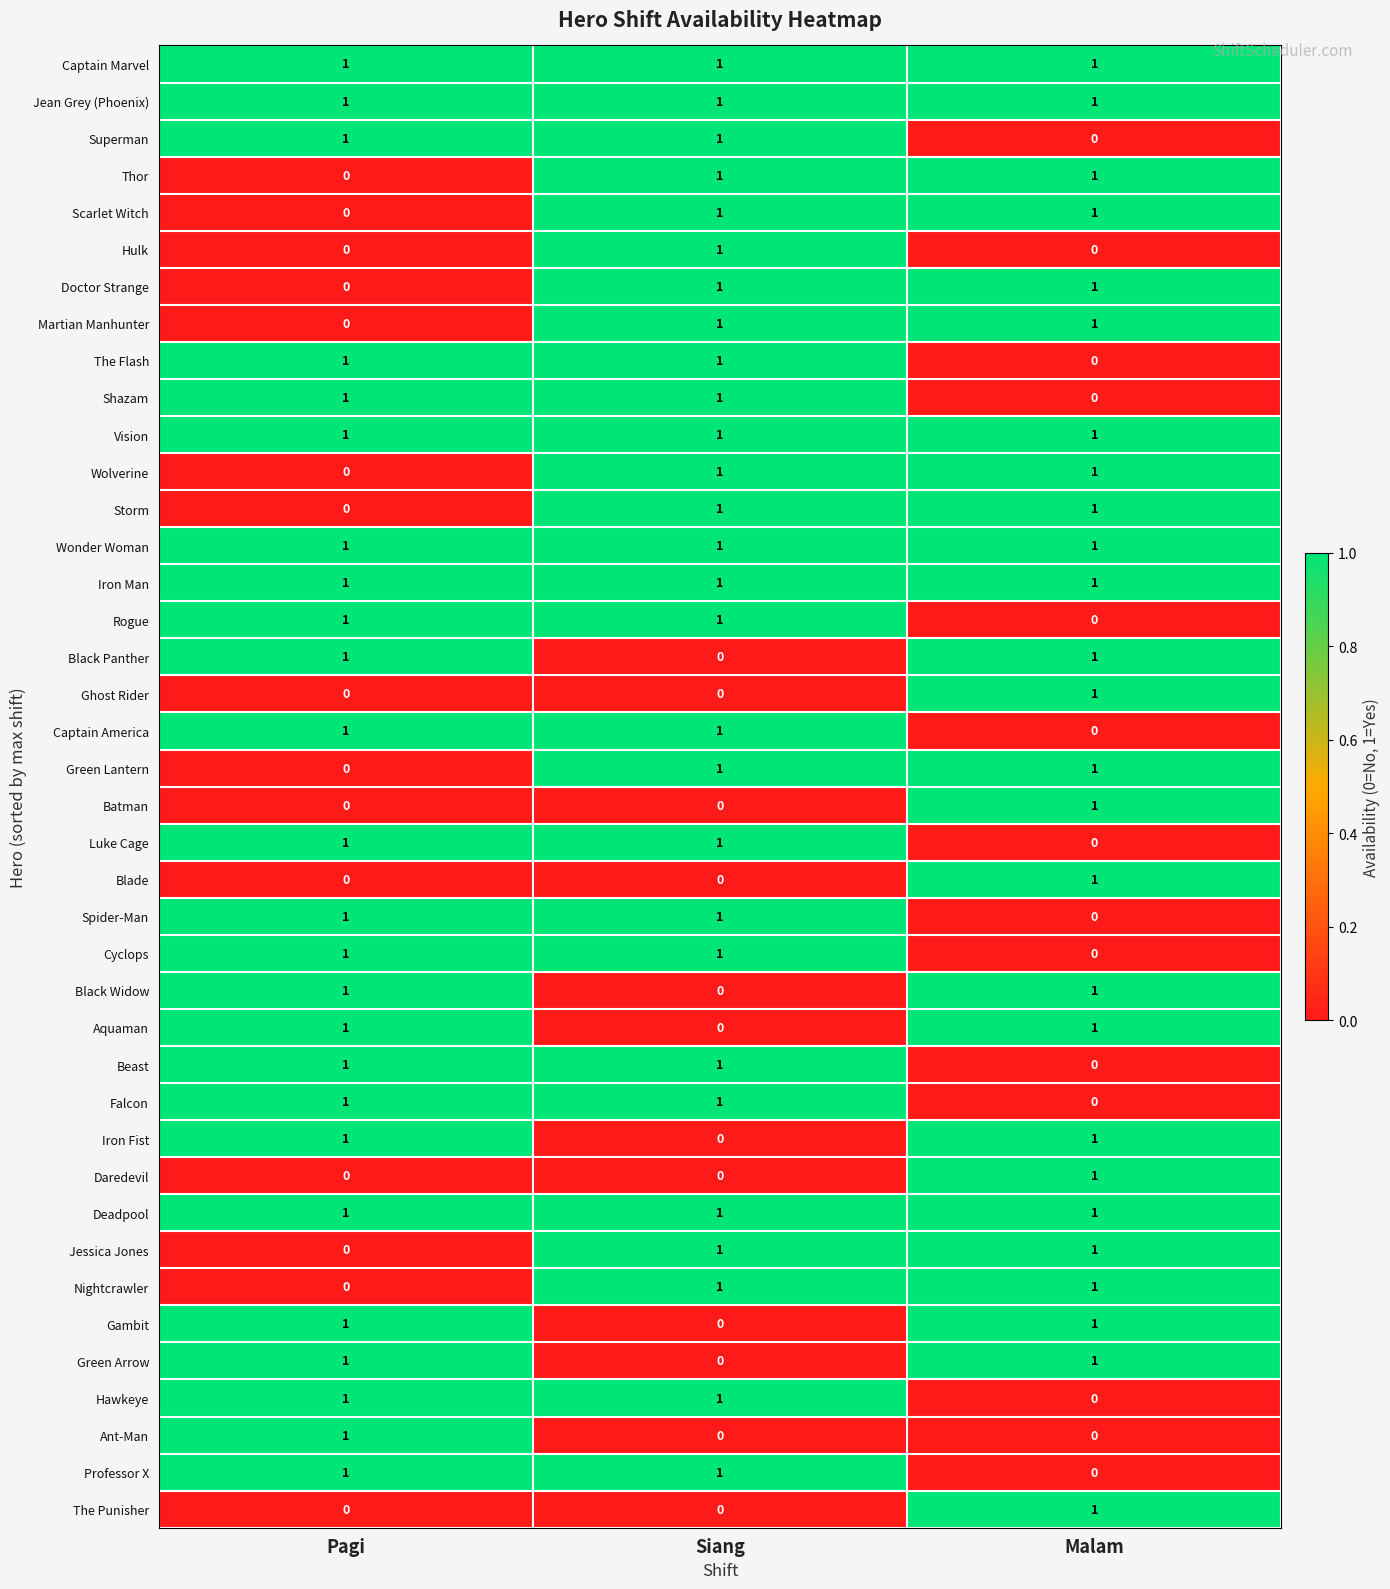

At which category is the sum across all series the highest?

Siang